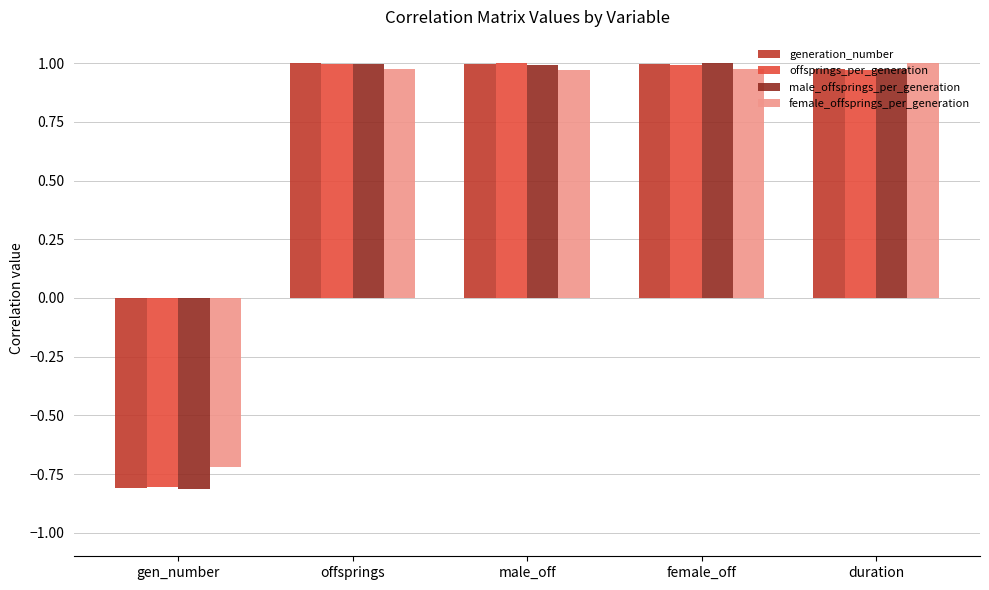

How many groups of bars are there?

5